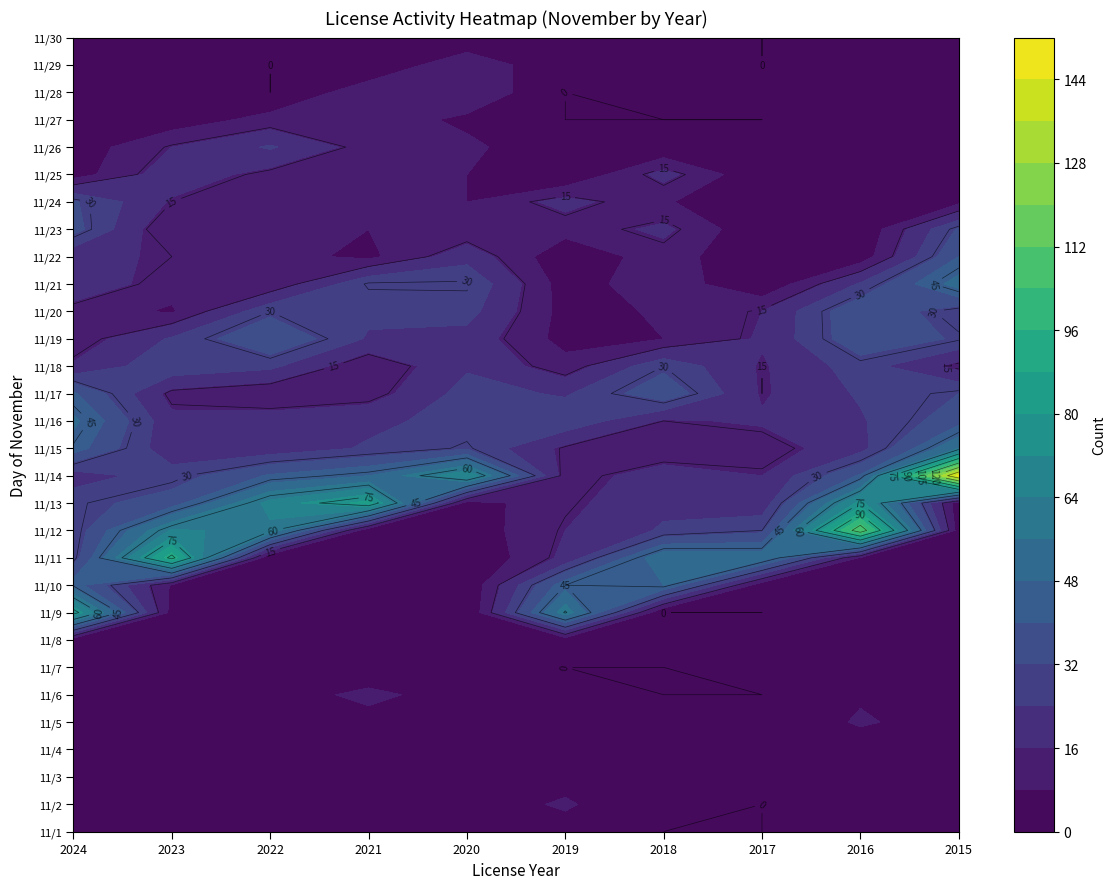

Where does the 11/28 series first go above 2?

3